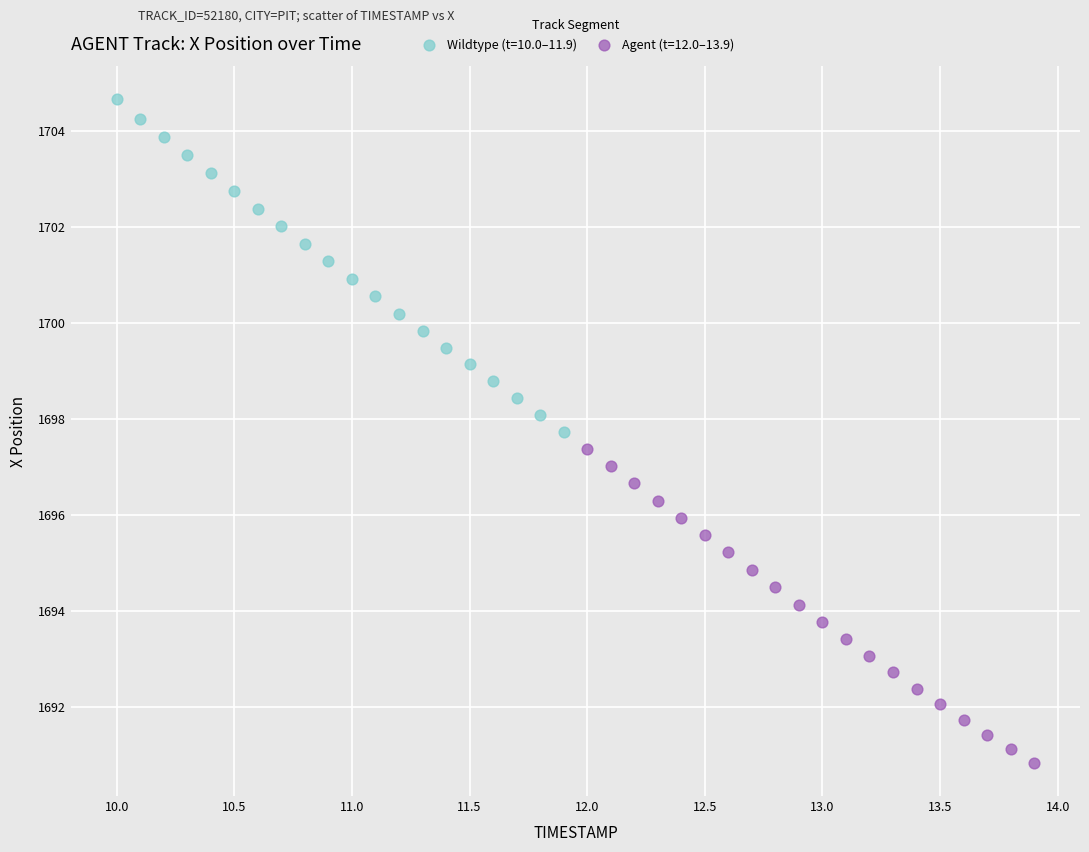

Which series has the largest Y range (max minus min)?

Wildtype (t=10.0–11.9)